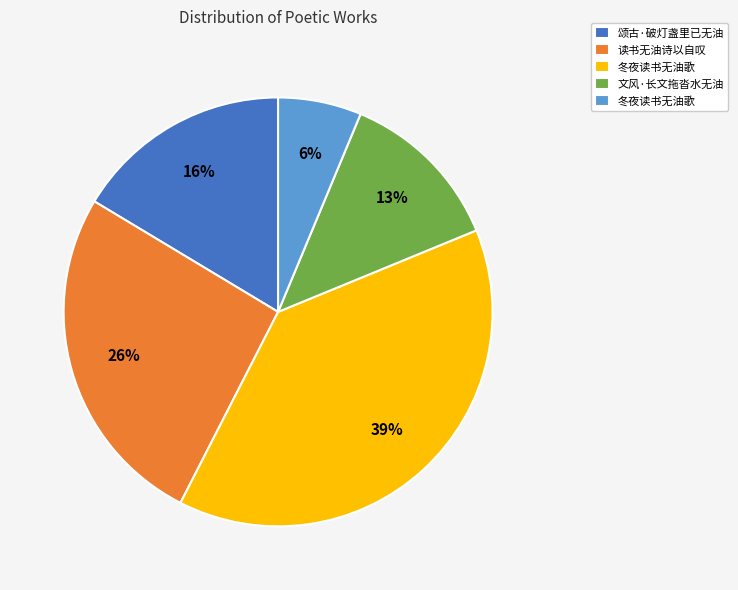

How many segments does this pie chart have?

5